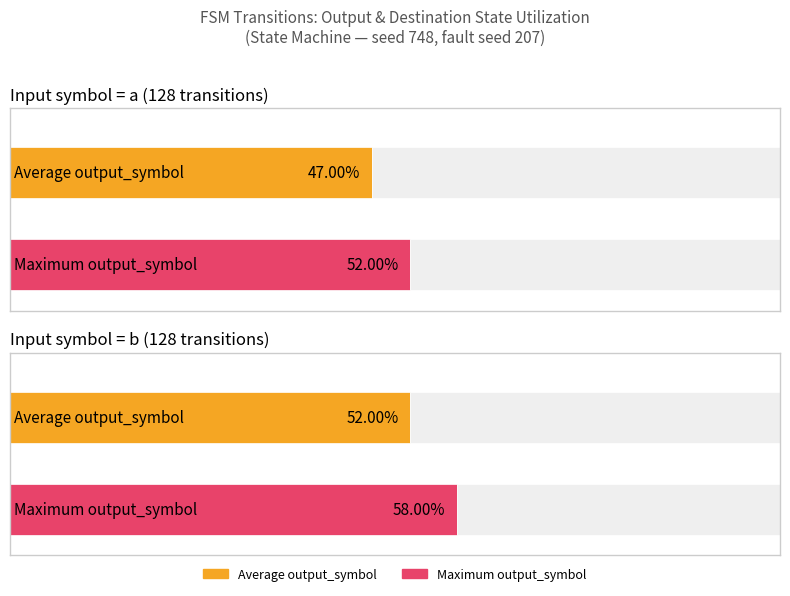

What is the average value of the output_symbol (avg per input) series?

0.5